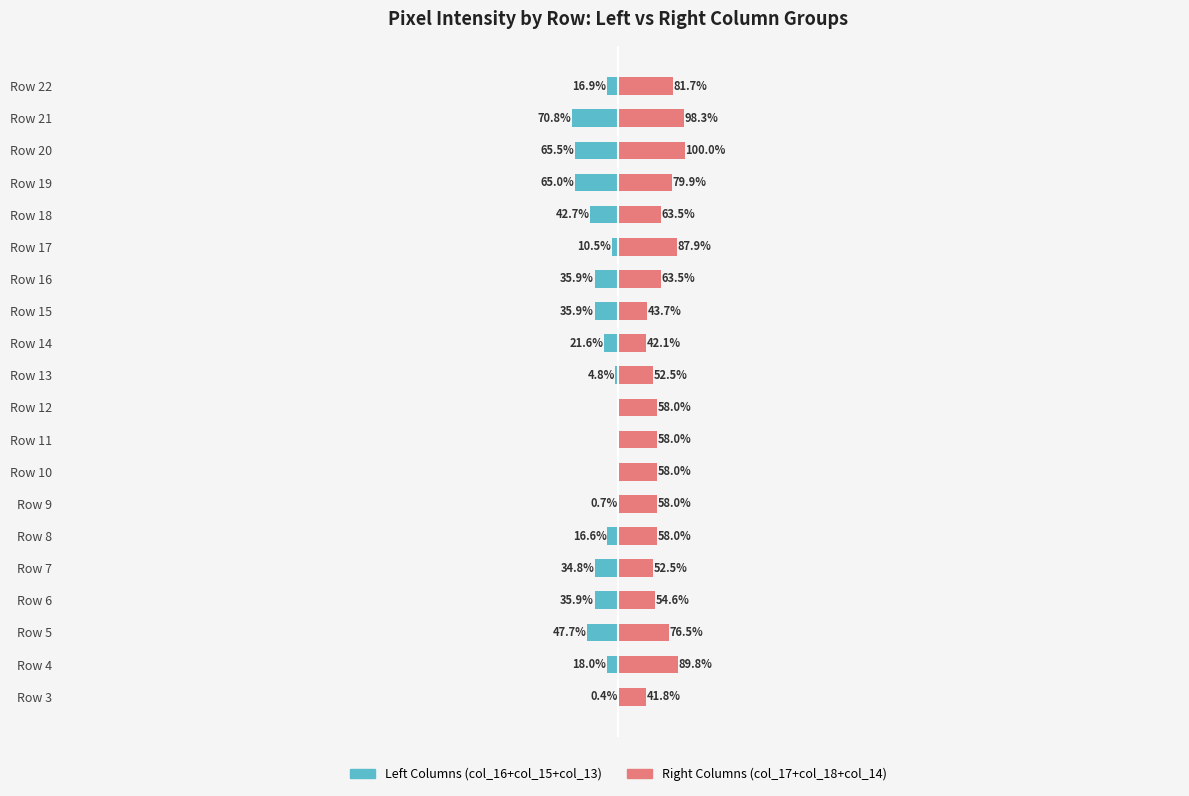

Reading left to right, extract all data points from this chart.

Series Left (col_16+col_15+col_13): -0.4	-18.0	-47.7	-35.9	-34.8	-16.6	-0.7	0.0	0.0	0.0	-4.8	-21.6	-35.9	-35.9	-10.5	-42.7	-65.0	-65.5	-70.8	-16.9
Series Right (col_17+col_18+col_14): 41.8	89.8	76.5	54.6	52.5	58.0	58.0	58.0	58.0	58.0	52.5	42.1	43.7	63.5	87.9	63.5	79.9	100.0	98.3	81.7